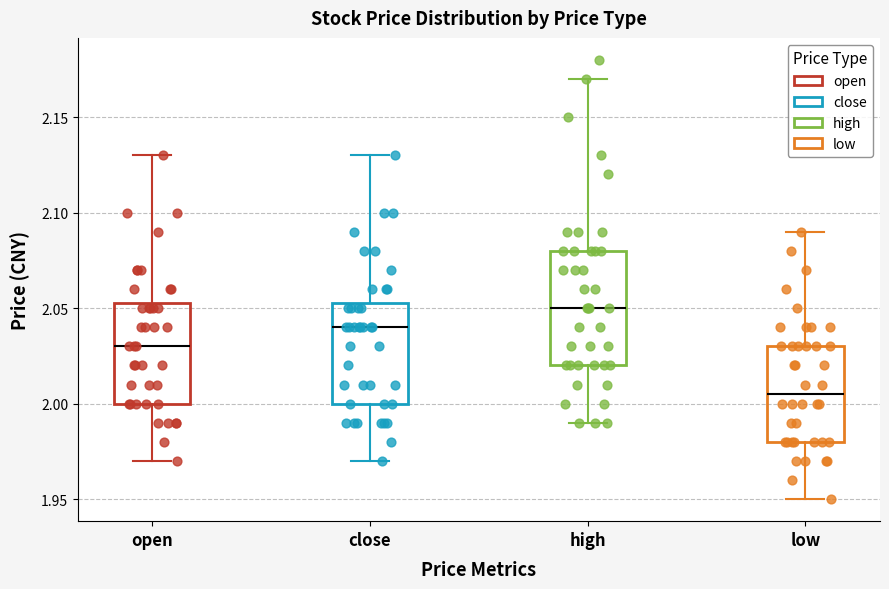

Reading left to right, read every box against the y-axis: the position of its median line, the range the box covers, and the ends of its whiskers. The values are not printed on the chart, so give them approximately, as read against the axis.

open: median 2.030, box 2.000 to 2.055, whiskers 1.970 to 2.130
close: median 2.040, box 2.000 to 2.055, whiskers 1.970 to 2.130
high: median 2.050, box 2.020 to 2.080, whiskers 1.990 to 2.170
low: median 2.005, box 1.980 to 2.030, whiskers 1.950 to 2.090